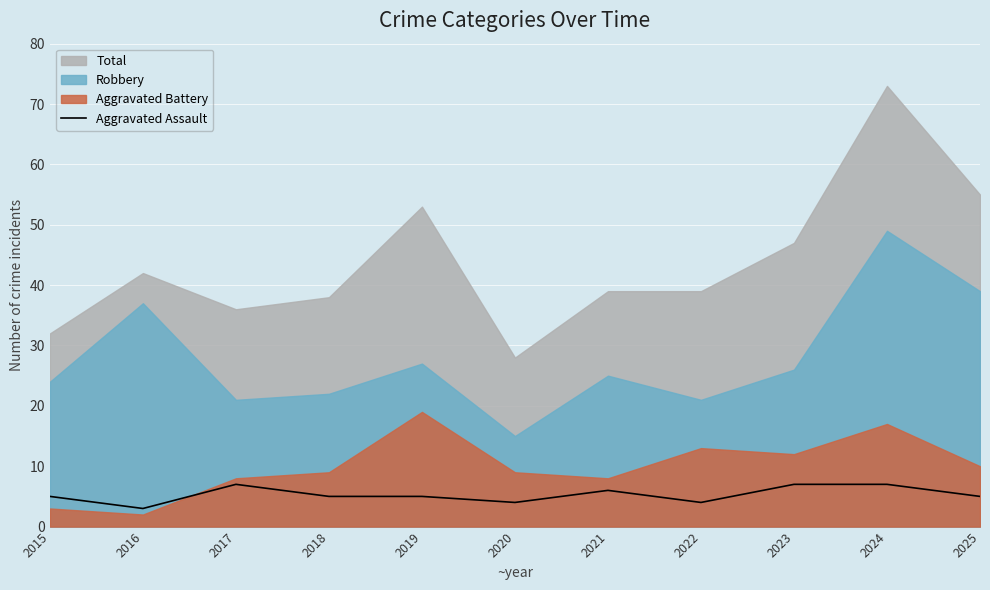

The value of Aggravated Assault at 2019 is 5. True or false?

True